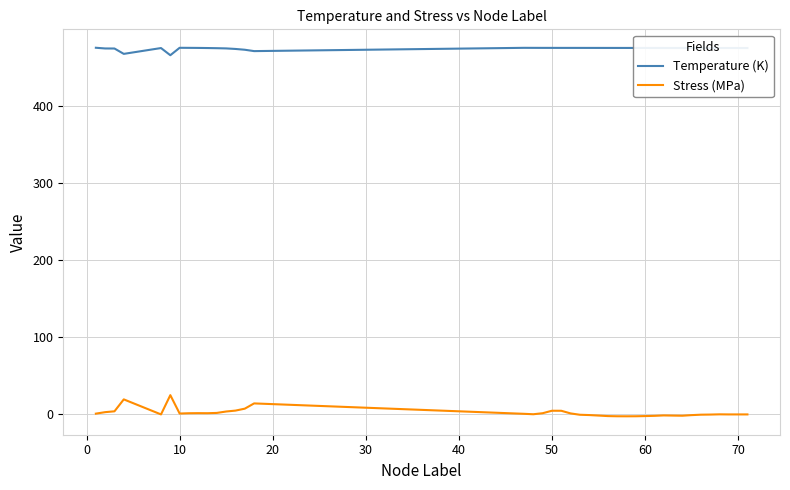

How many series are shown in this chart?

2